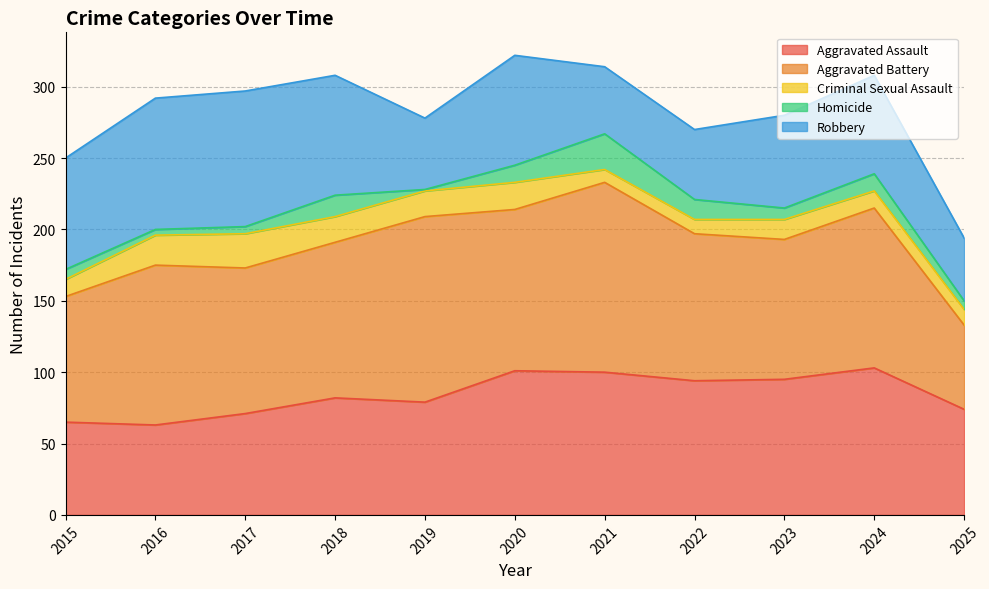

At which category is the sum across all series the highest?

2020